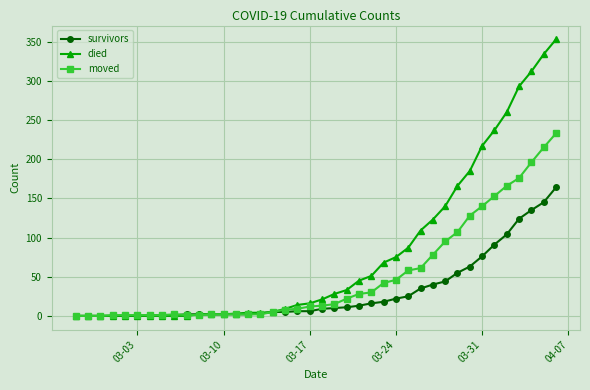

Which series has the largest total across all categories?

died